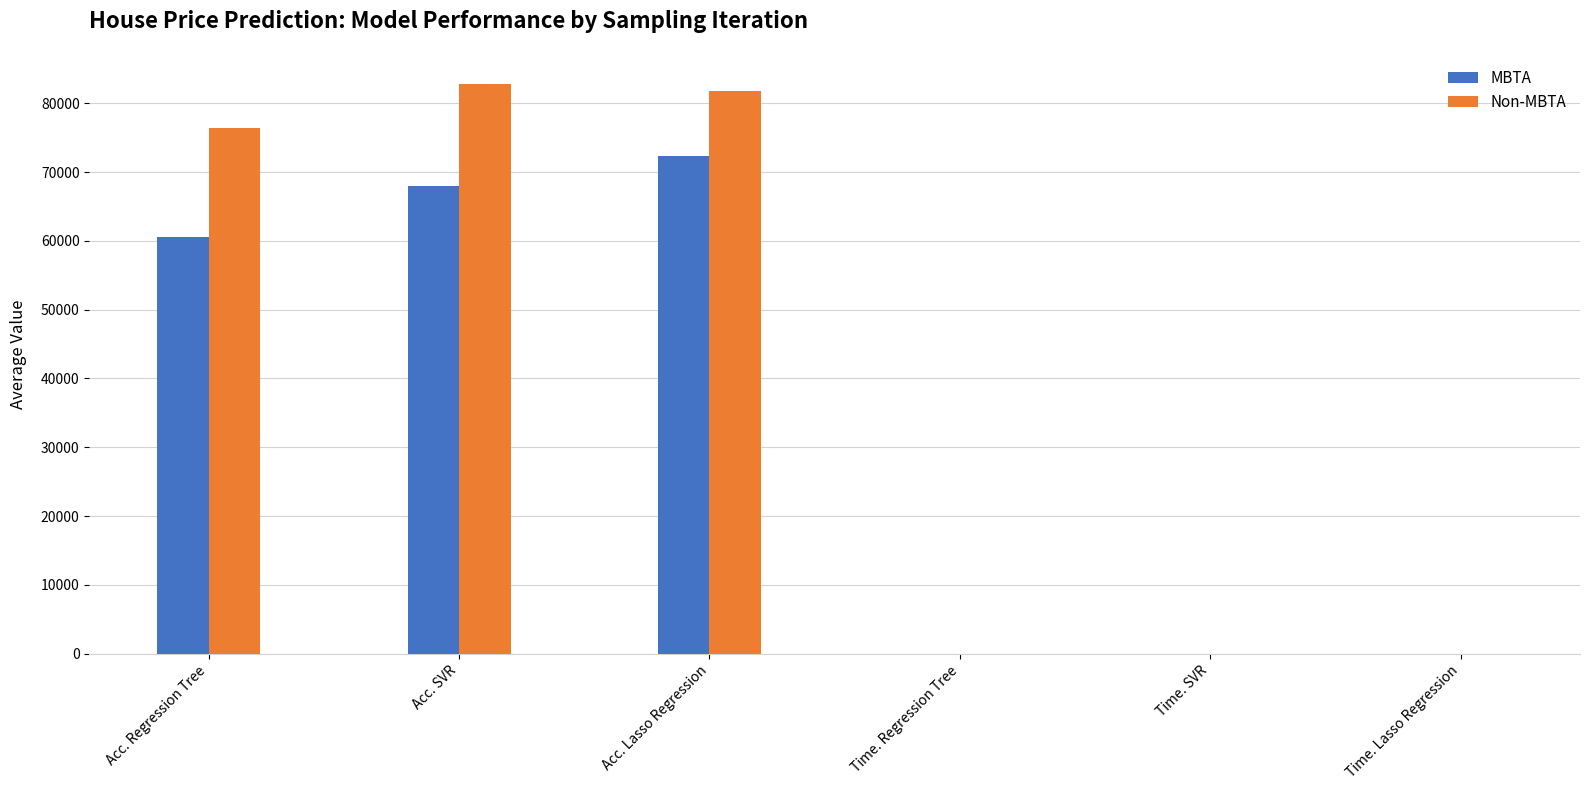

What is the highest value of the MBTA series?

72294.0